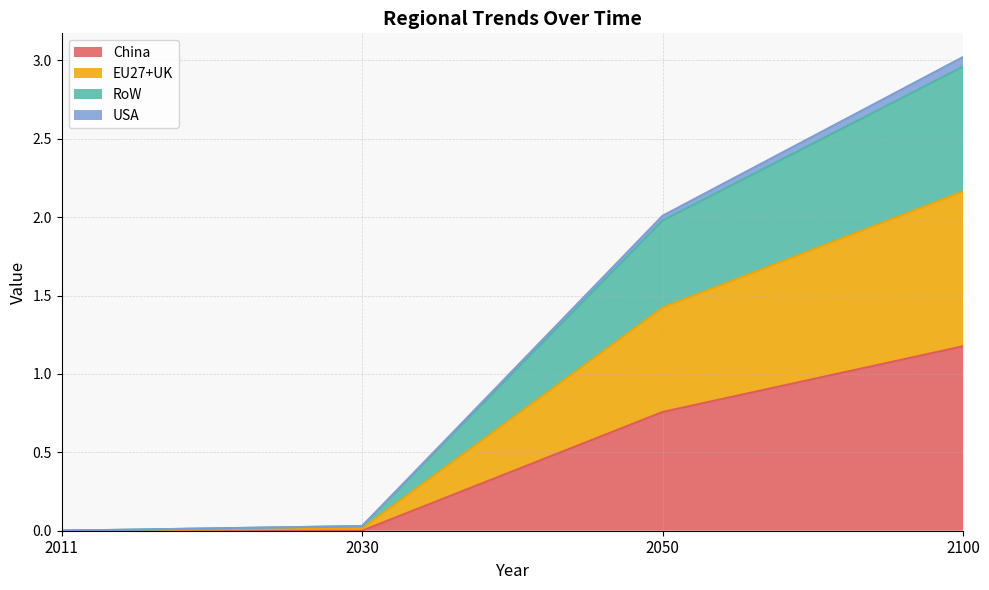

What are all the series names shown in the legend?

China, EU27+UK, RoW, USA